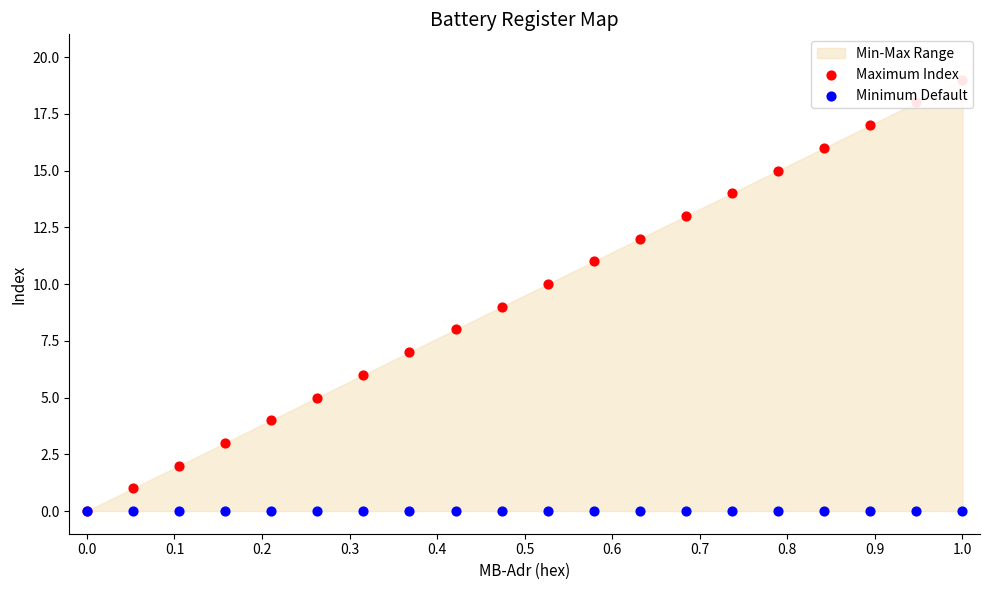

Which series reaches the maximum Y coordinate?

Maximum Index